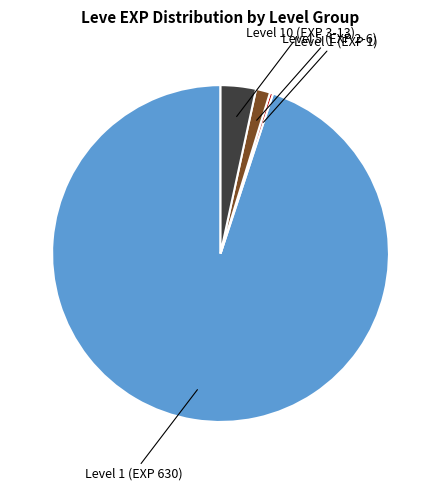

Does any single category account for the majority?

Yes